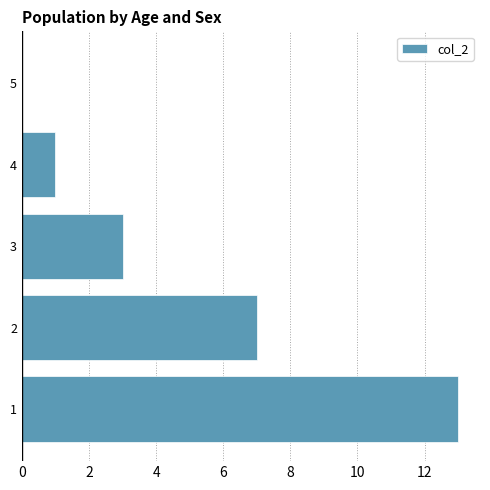

What is the change in value from 1 to 5?

-13